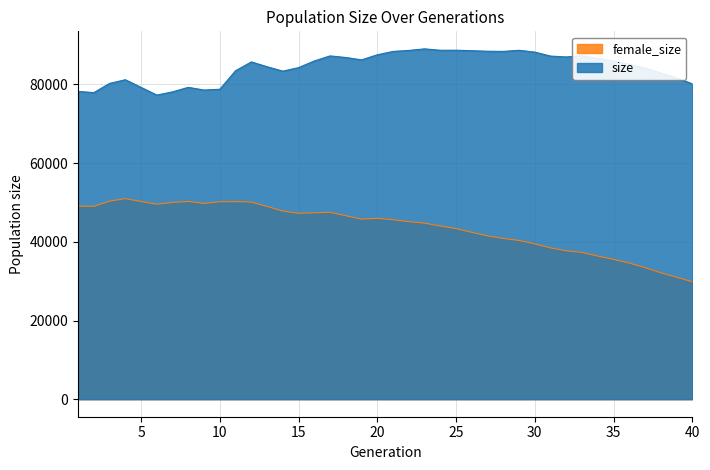

True or false: female_size and size intersect in this chart.

False